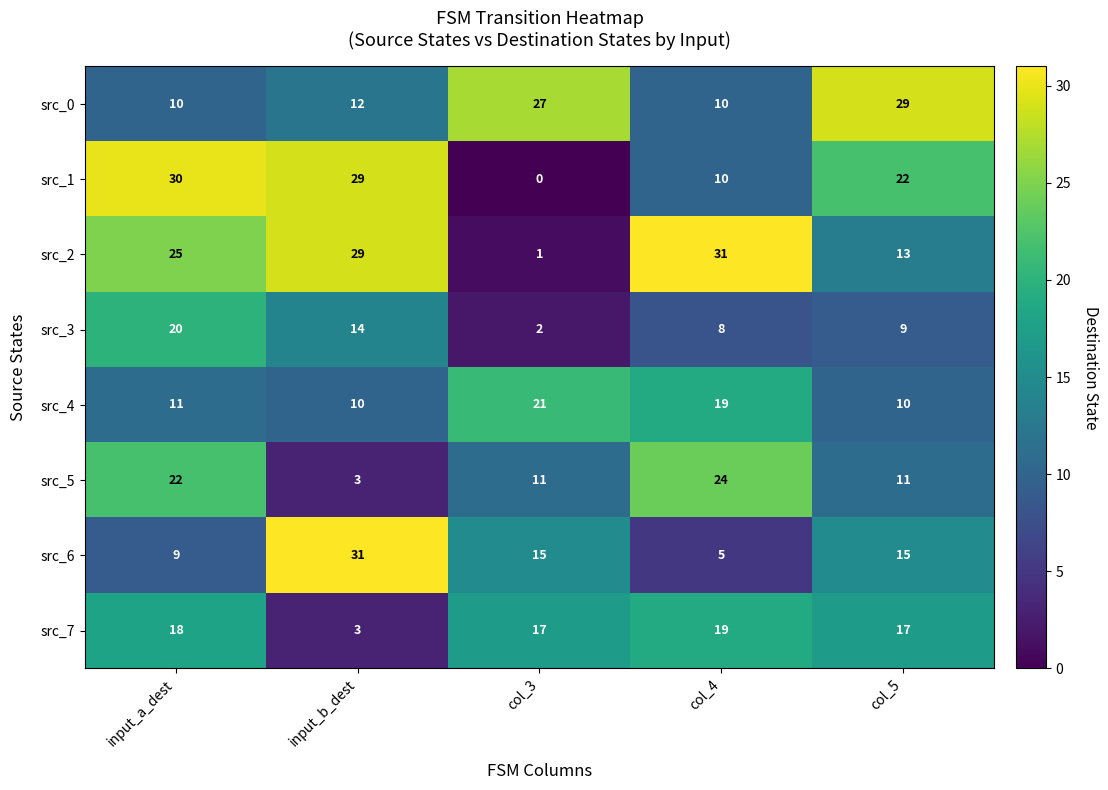

What is the average value of the src_7 series?

15